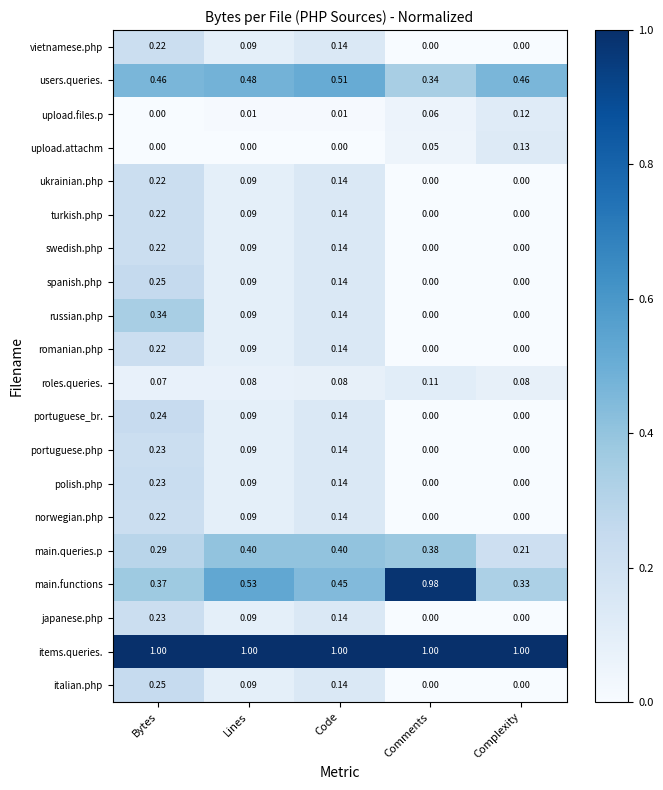

Which category has the lowest value in the main.queries.p series?

Complexity